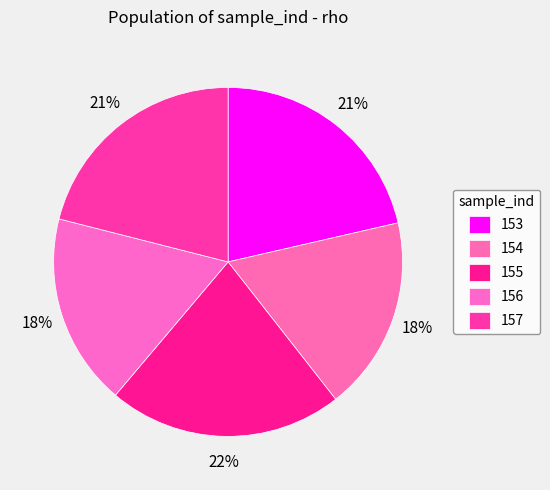

The 156 slice represents 18% of the pie. True or false?

True